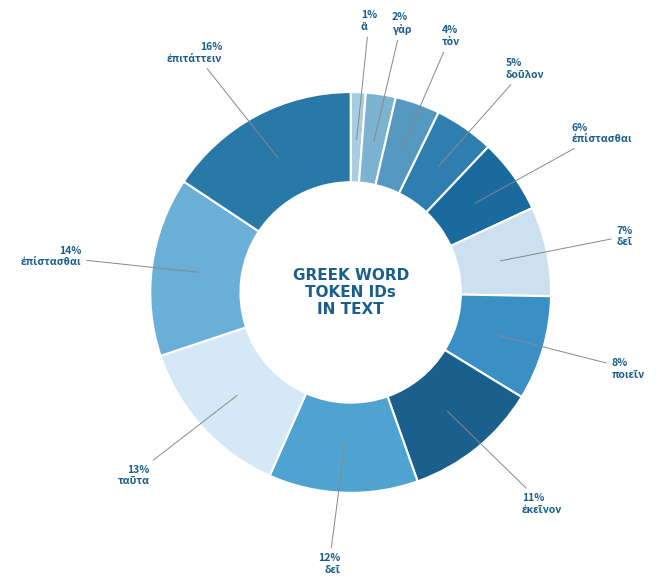

How many segments does this pie chart have?

12